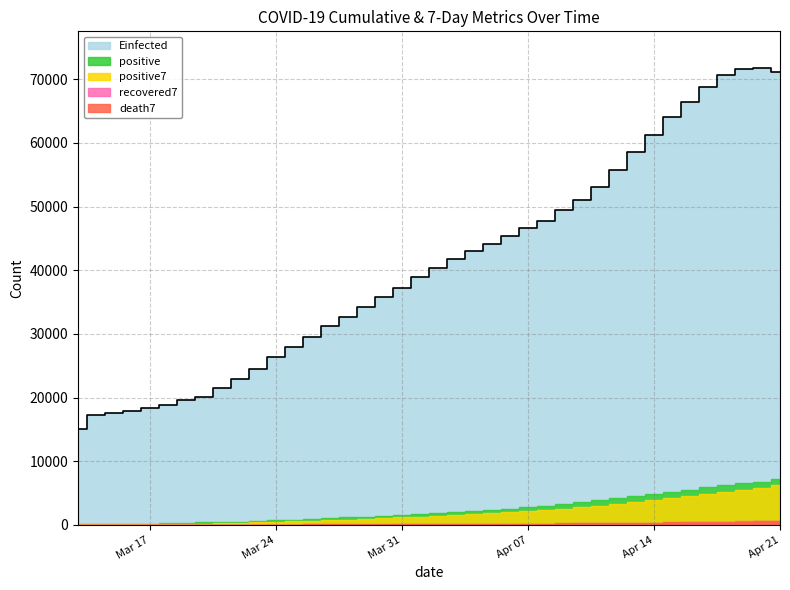

Between 32 and 39, which series saw the biggest shift?

Einfected